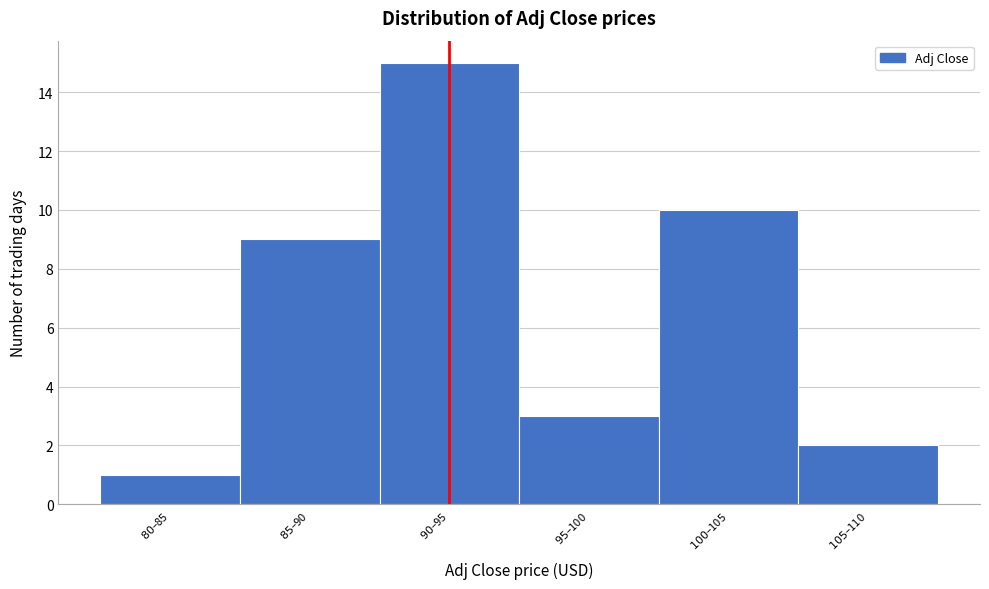

Reading right to left, what are all the values shown in this chart?

2	10	3	15	9	1